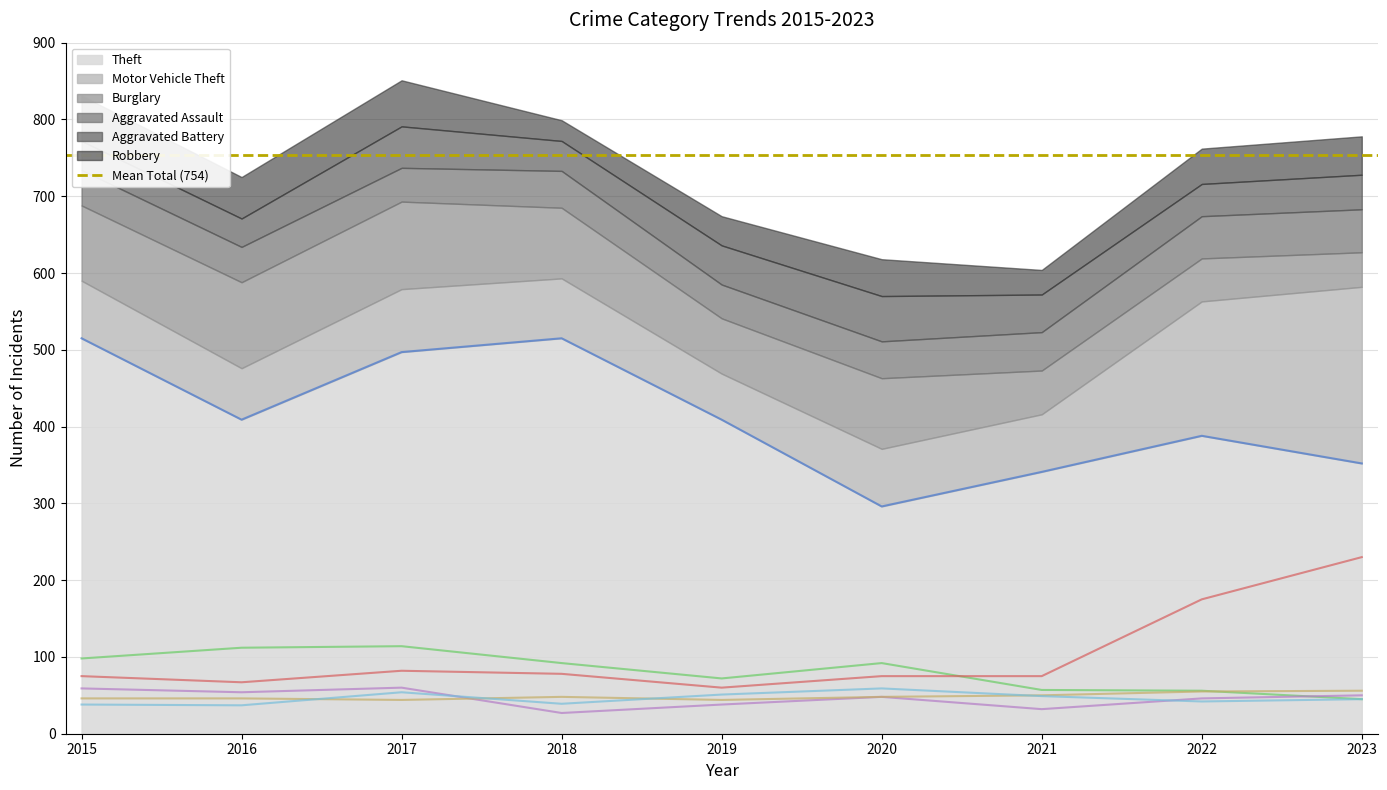

How many series are shown in this chart?

6